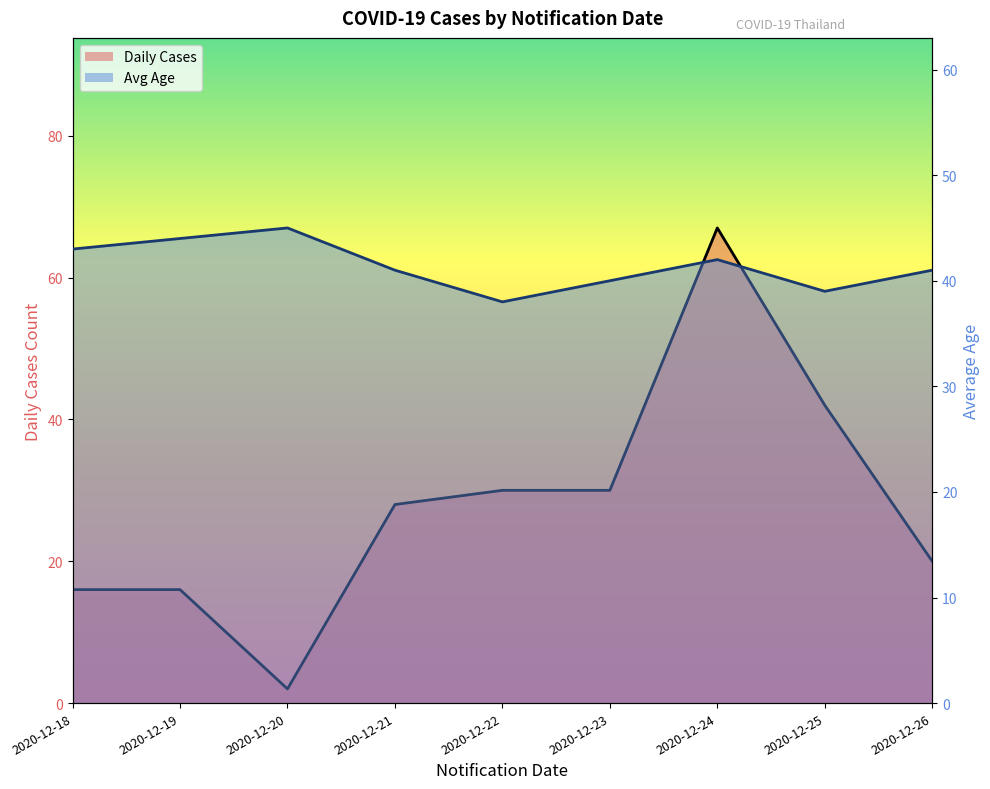

At which label does Avg Age reach its peak?

2020-12-20